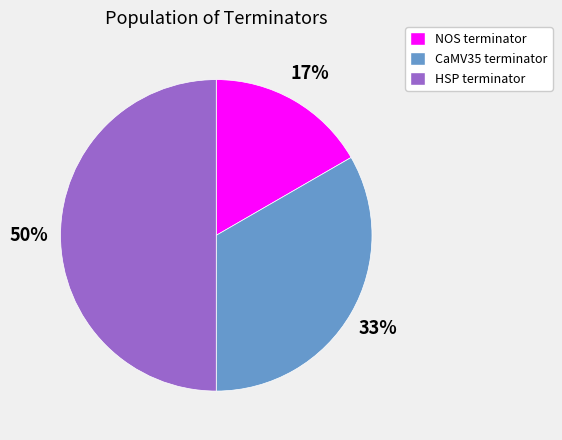

To the nearest percent, what portion does HSP terminator represent?

50%